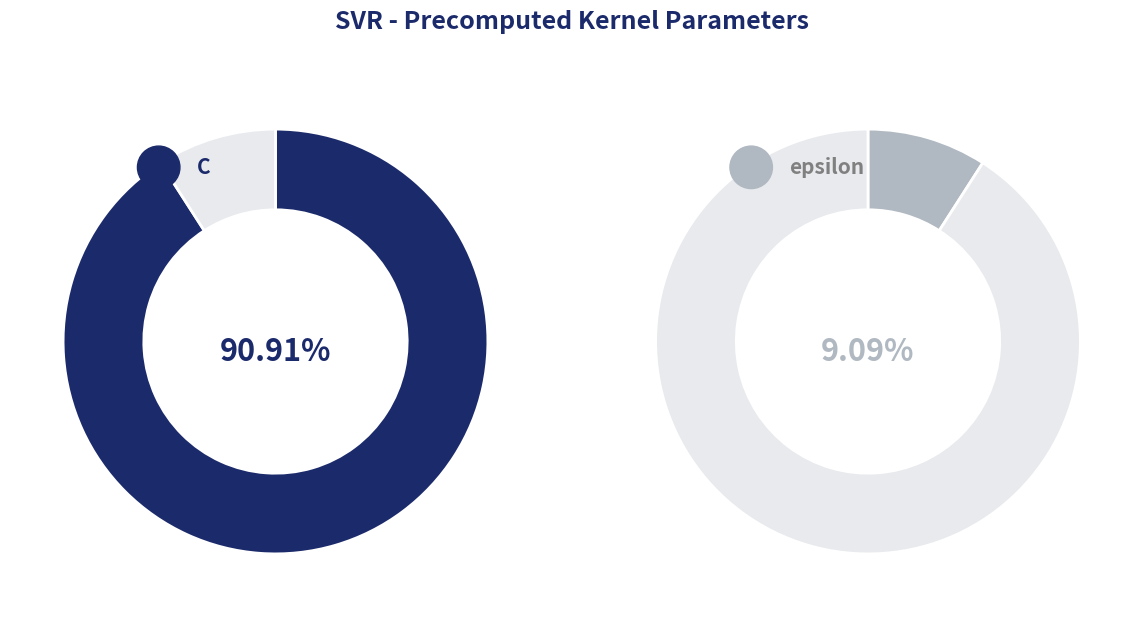

What percentage is the C slice, to the nearest percent?

91%